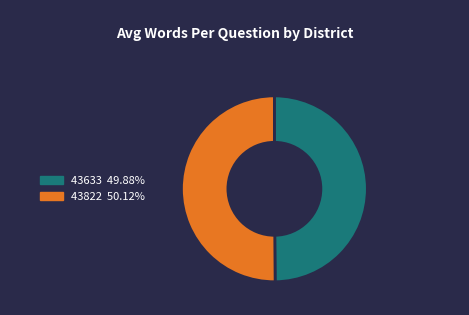

Do 43822 50.12% and 43633 49.88% together represent more than half of the pie?

Yes